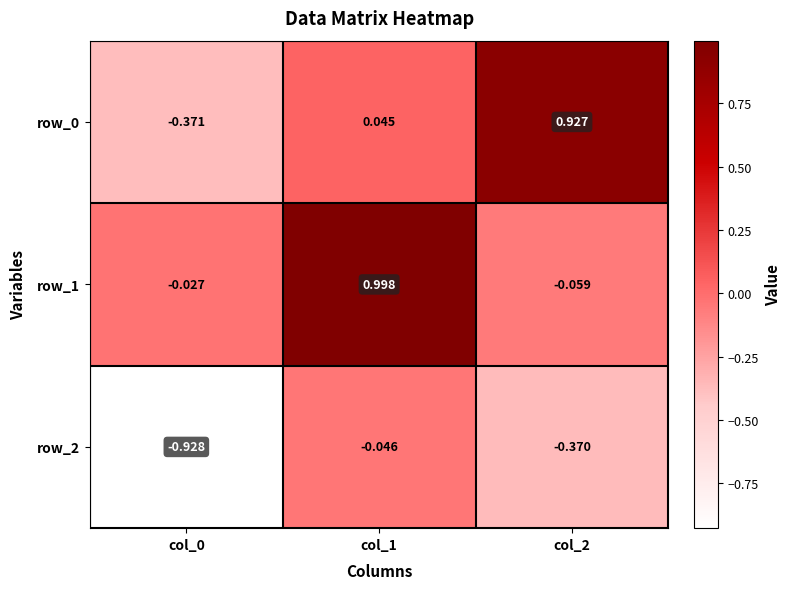

Is the value of row_0 at col_1 greater than the value of row_2 at col_0?

Yes